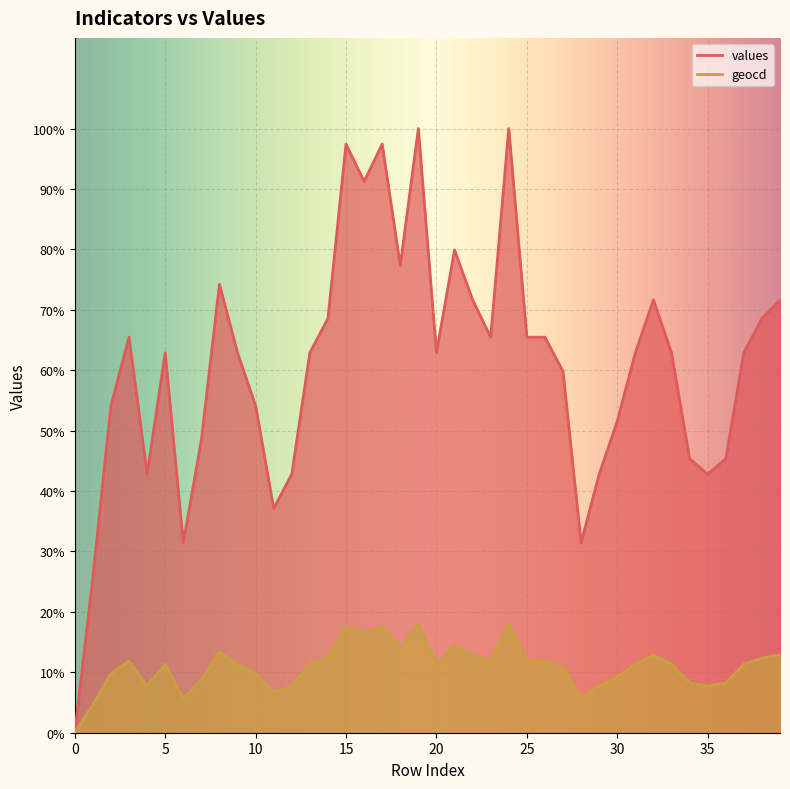

Reading left to right, transcribe all the data shown in this chart.

values: 0=0	1=50	2=105	3=127	4=83	5=122	6=61	7=94	8=144	9=122	10=105	11=72	12=83	13=122	14=133	15=189	16=177	17=189	18=150	19=194	20=122	21=155	22=139	23=127	24=194	25=127	26=127	27=116	28=61	29=83	30=100	31=122	32=139	33=122	34=88	35=83	36=88	37=122	38=133	39=139
geocd: 0=0	1=9	2=19	3=23	4=15	5=22	6=11	7=17	8=26	9=22	10=19	11=13	12=15	13=22	14=24	15=34	16=32	17=34	18=27	19=35	20=22	21=28	22=25	23=23	24=35	25=23	26=23	27=21	28=11	29=15	30=18	31=22	32=25	33=22	34=16	35=15	36=16	37=22	38=24	39=25